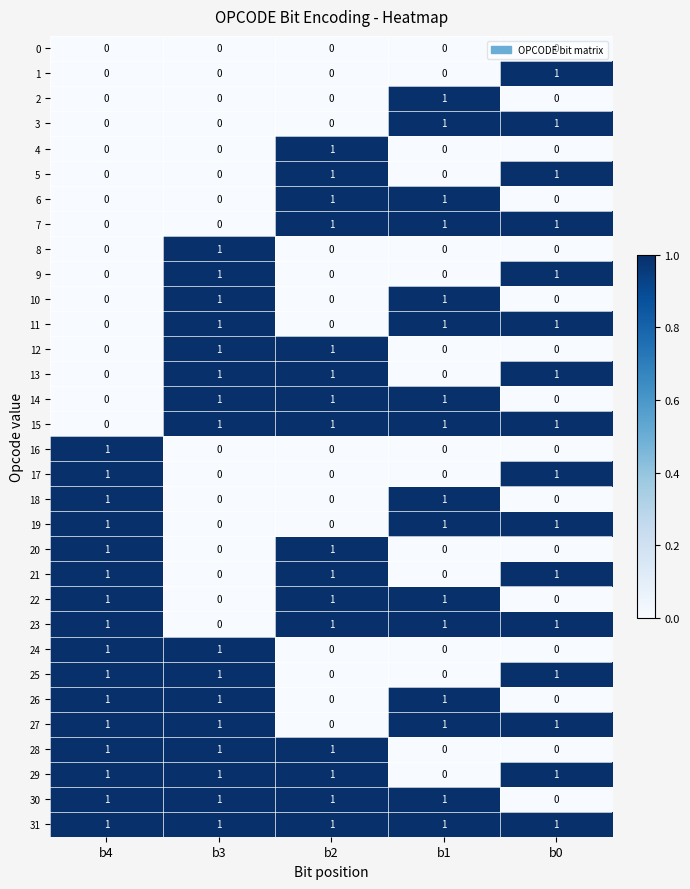

How many distinct data groups are displayed?

32